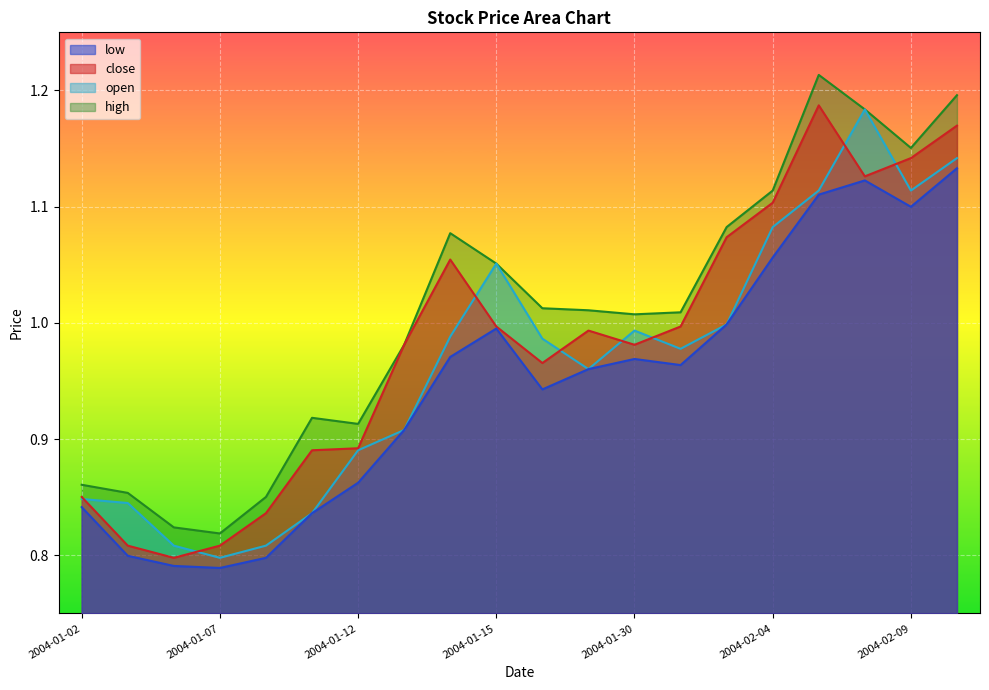

What is the minimum value shown in the chart?

0.8